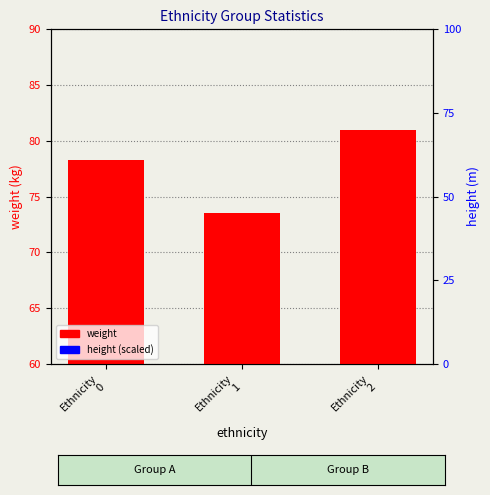

Rank the categories by height (scaled) value from highest to lowest.

Ethnicity
2, Ethnicity
1, Ethnicity
0